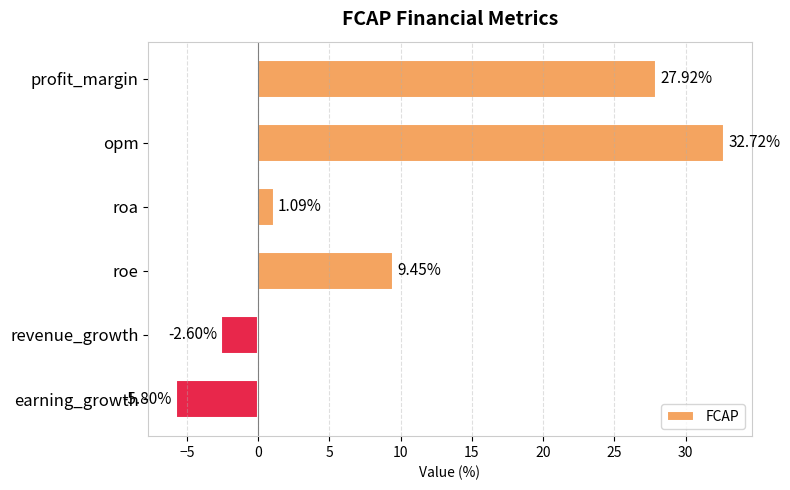

How many data points are above 9?

3